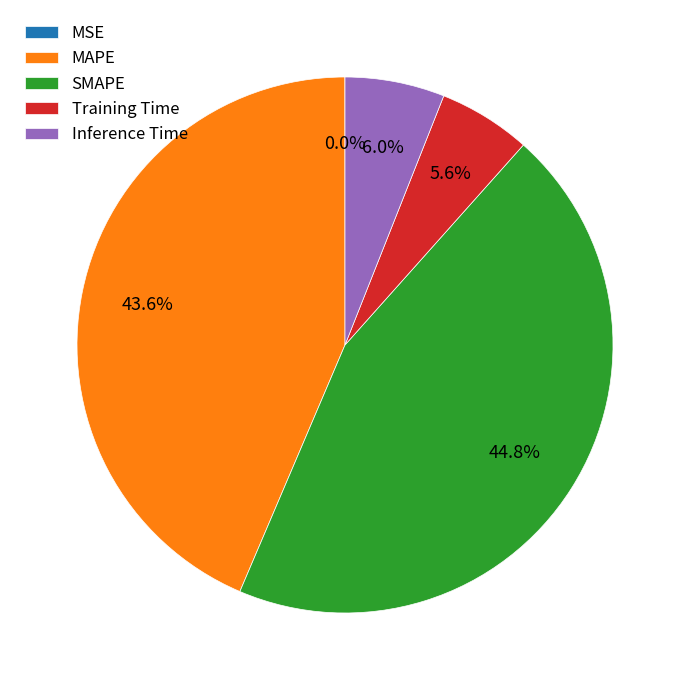

To the nearest percent, what is the combined percentage of Training Time and MAPE?

49%